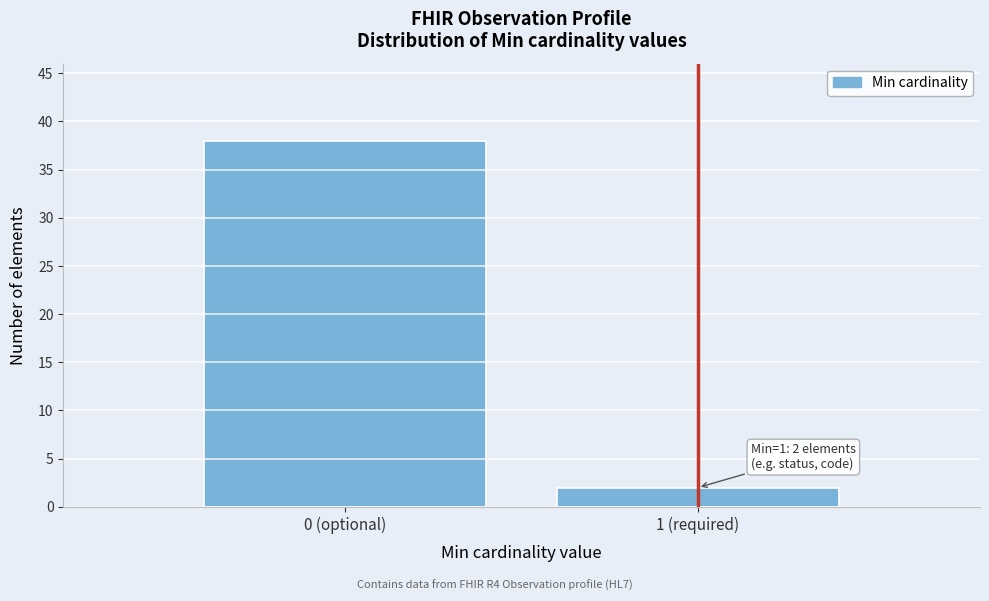

Reading right to left, what are all the values shown in this chart?

1 (required)=2	0 (optional)=38